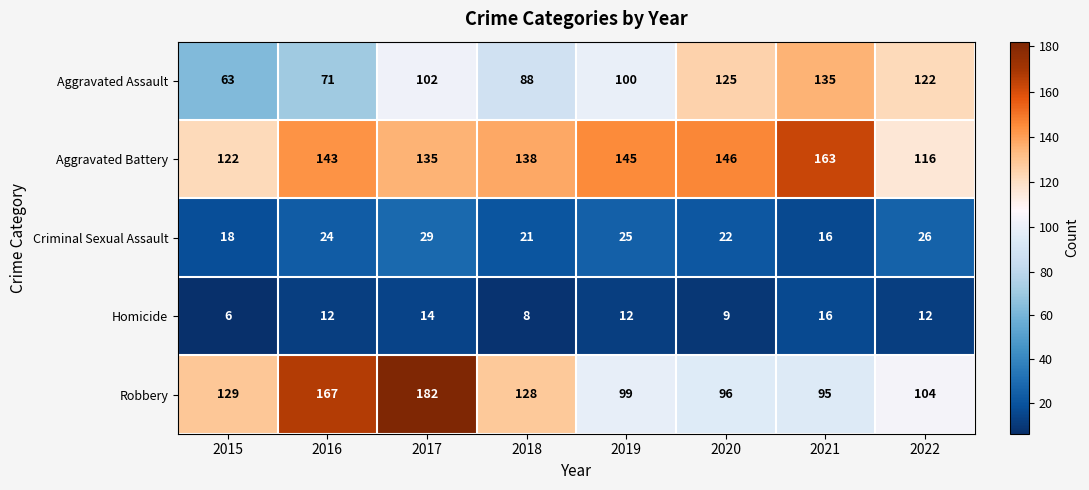

At 2019, list the series in order from smallest to largest.

Homicide, Criminal Sexual Assault, Robbery, Aggravated Assault, Aggravated Battery